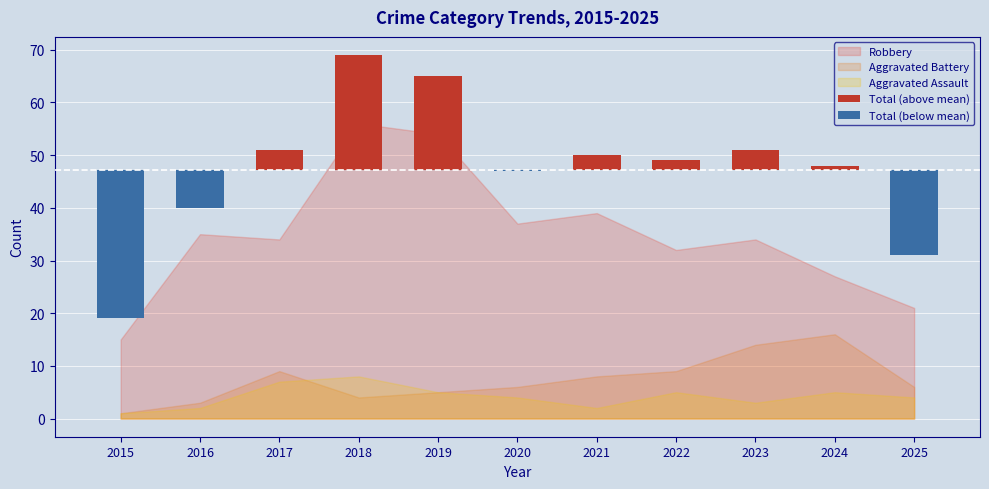

Which category has the lowest value in the Total (below mean) series?

2015